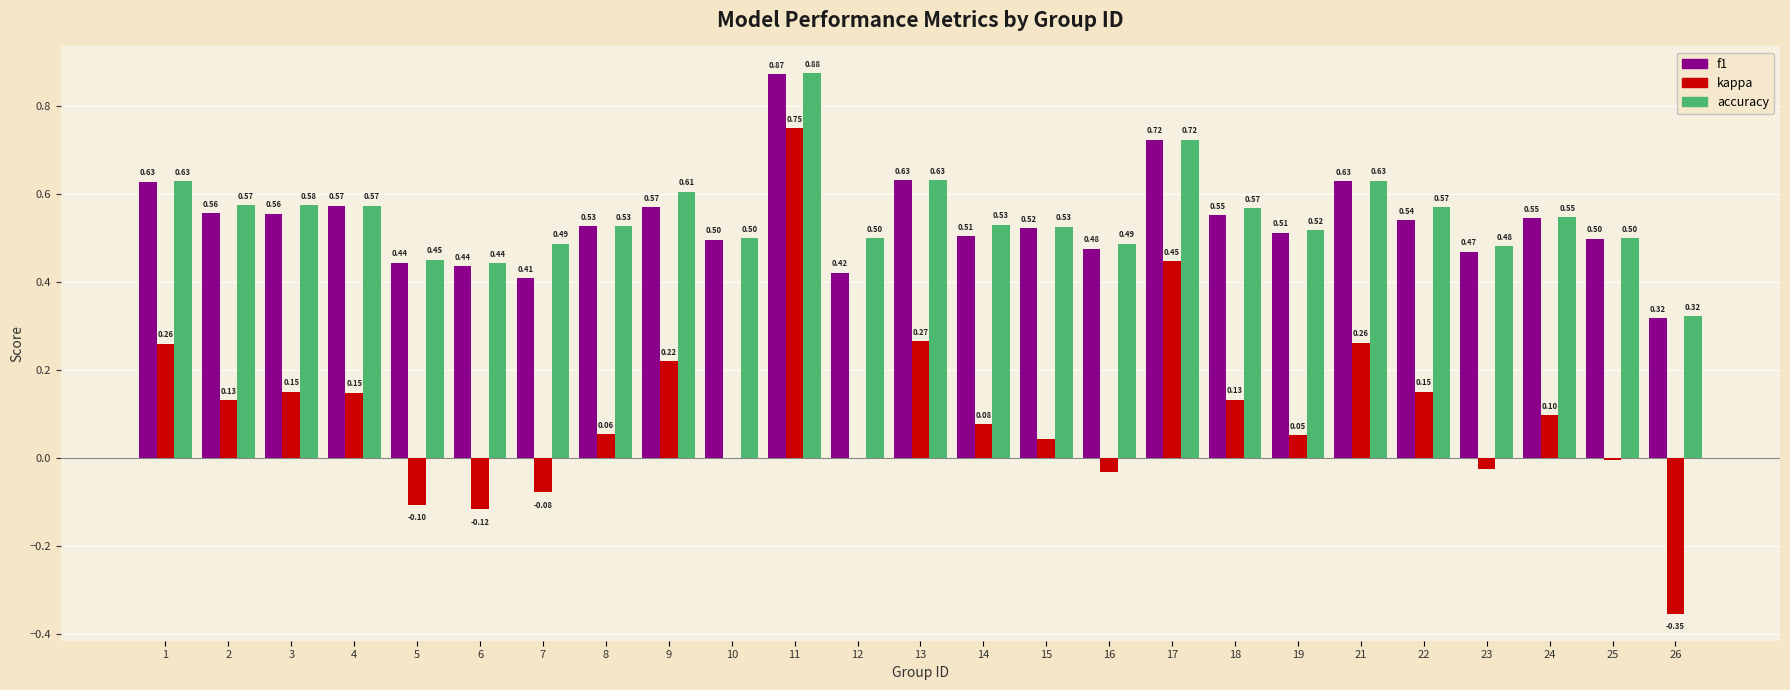

Which series has the largest total across all categories?

accuracy